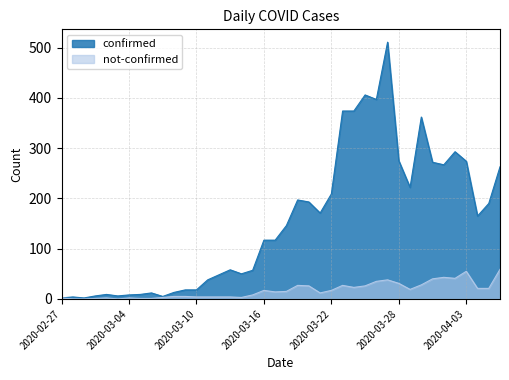

True or false: confirmed has a value of 13 at 2020-03-08.

True